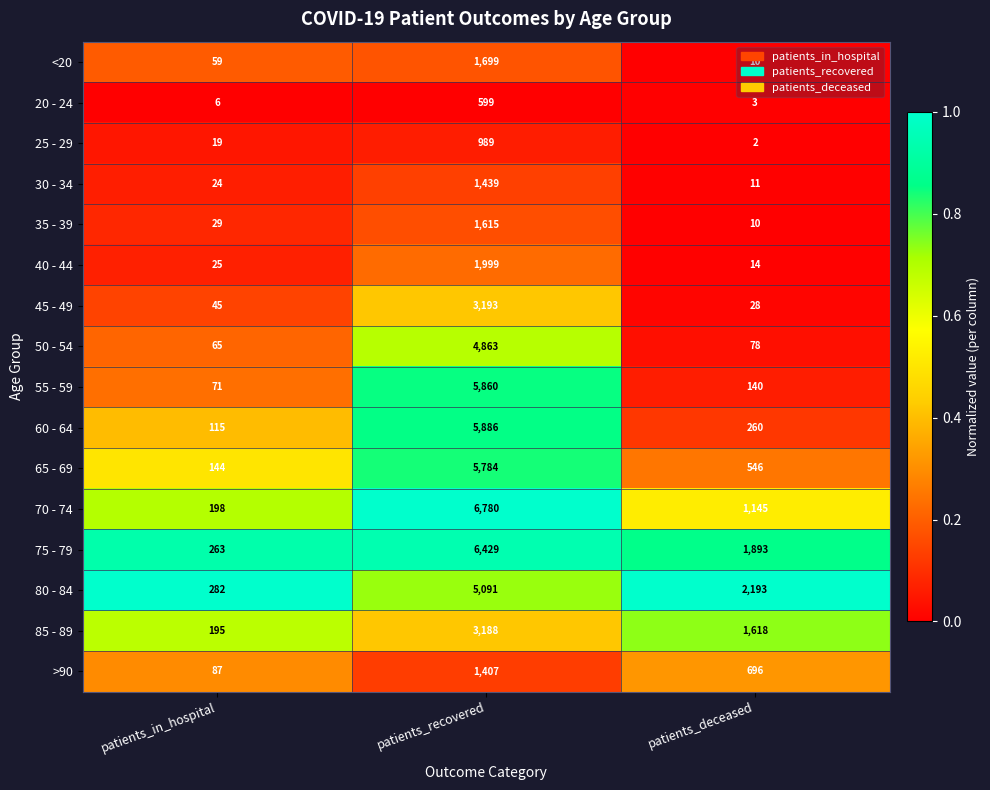

At patients_in_hospital, list the series in order from largest to smallest.

80 - 84, 75 - 79, 70 - 74, 85 - 89, 65 - 69, 60 - 64, >90, 55 - 59, 50 - 54, <20, 45 - 49, 35 - 39, 40 - 44, 30 - 34, 25 - 29, 20 - 24